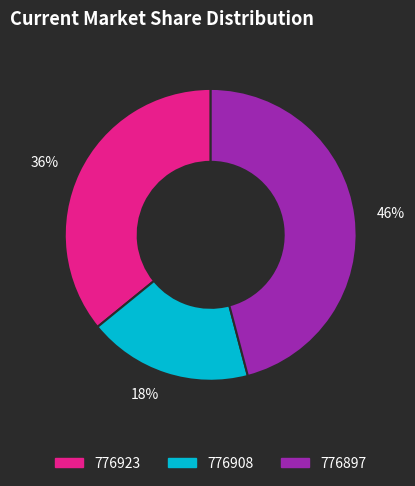

What percentage is the 46% slice, to the nearest percent?

46%